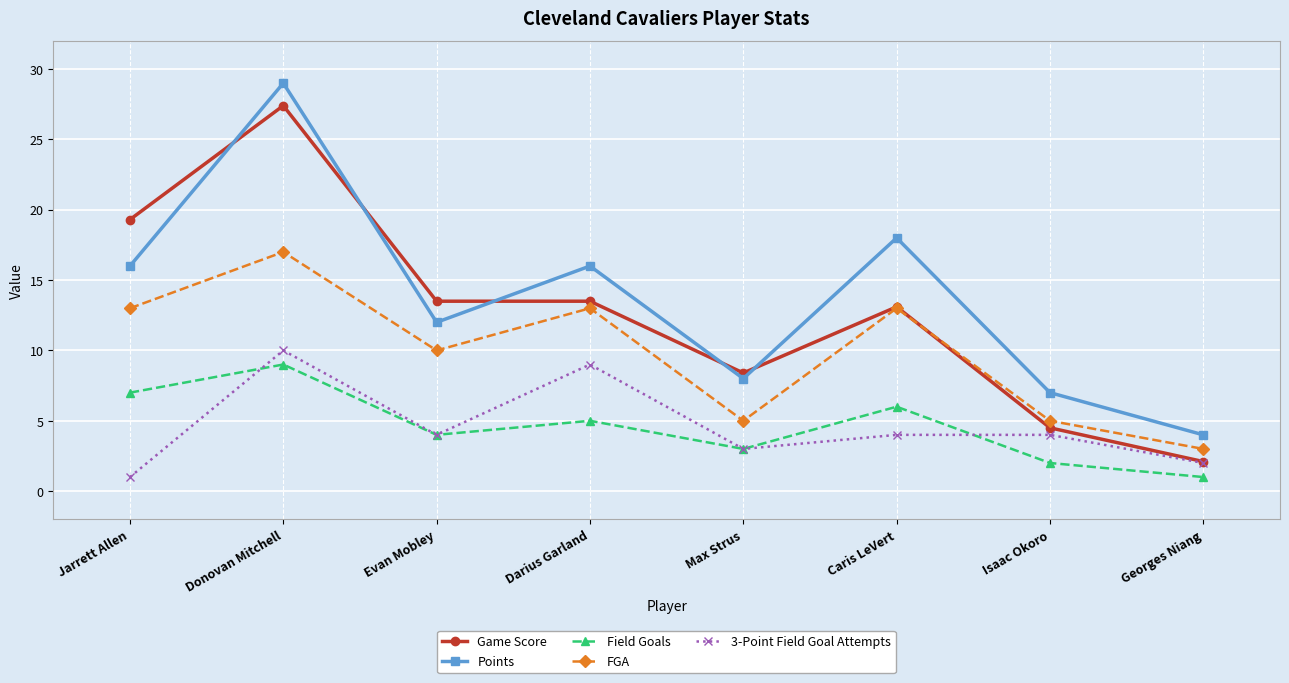

What is the total value across all series at Isaac Okoro?

22.5